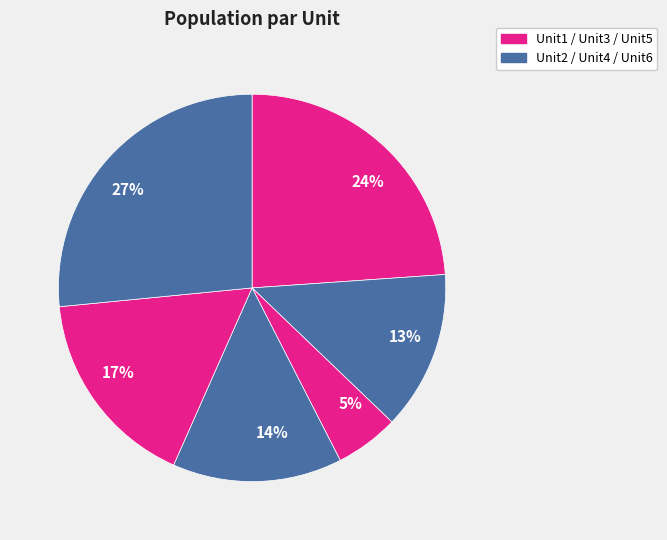

Count the number of slices in the pie.

6